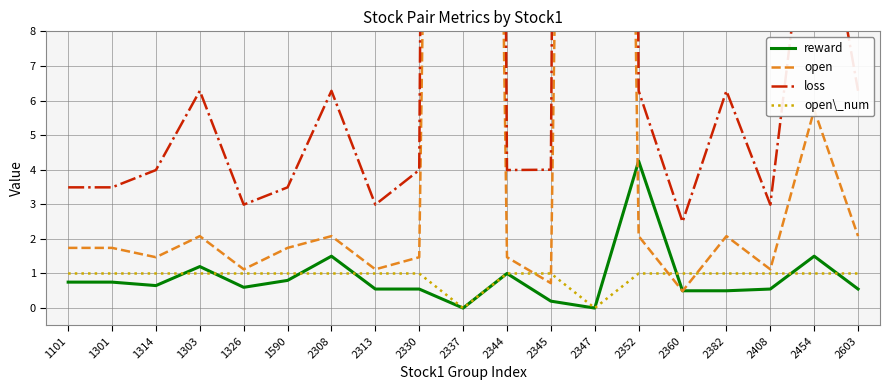

Reading left to right, transcribe all the data shown in this chart.

reward: 1101=0.8	1301=0.8	1314=0.7	1303=1.2	1326=0.6	1590=0.8	2308=1.5	2313=0.6	2330=0.6	2337=0.0	2344=1.0	2345=0.2	2347=0.0	2352=4.2	2360=0.5	2382=0.5	2408=0.6	2454=1.5	2603=0.6
open: 1101=1.7	1301=1.7	1314=1.5	1303=2.1	1326=1.1	1590=1.7	2308=2.1	2313=1.1	2330=1.5	2337=90.0	2344=1.5	2345=0.7	2347=90.0	2352=2.1	2360=0.5	2382=2.1	2408=1.1	2454=5.7	2603=2.1
loss: 1101=3.5	1301=3.5	1314=4.0	1303=6.3	1326=3.0	1590=3.5	2308=6.3	2313=3.0	2330=4.0	2337=190.0	2344=4.0	2345=4.0	2347=190.0	2352=6.3	2360=2.5	2382=6.3	2408=3.0	2454=13.5	2603=6.3
open\_num: 1101=1.0	1301=1.0	1314=1.0	1303=1.0	1326=1.0	1590=1.0	2308=1.0	2313=1.0	2330=1.0	2337=0.0	2344=1.0	2345=1.0	2347=0.0	2352=1.0	2360=1.0	2382=1.0	2408=1.0	2454=1.0	2603=1.0